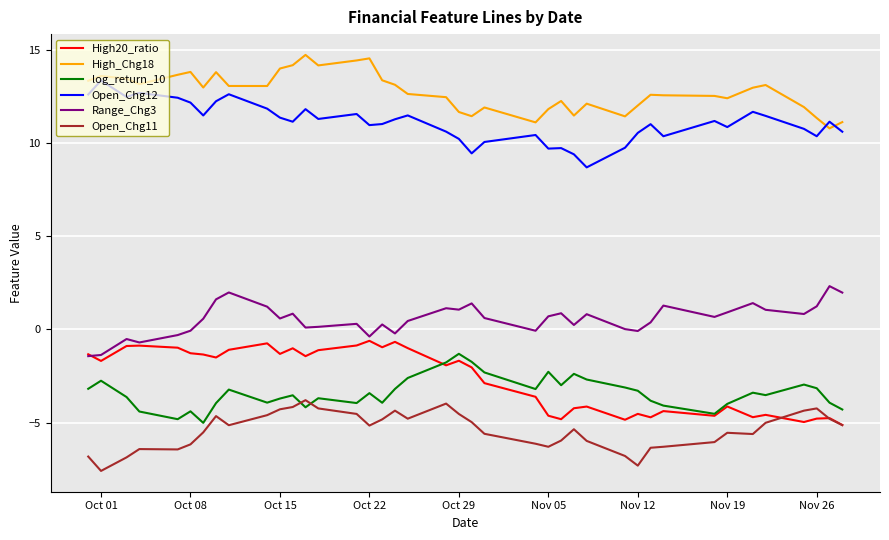

True or false: High_Chg18 and log_return_10 cross at least once.

False